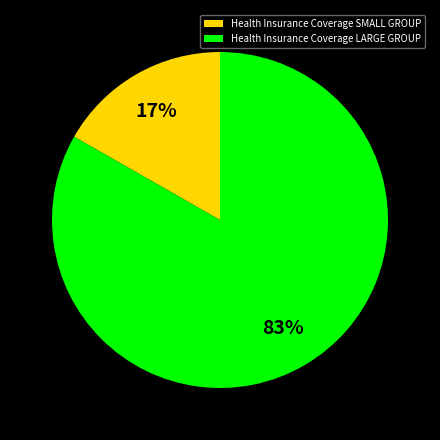

To the nearest percent, what is the average slice percentage?

50%